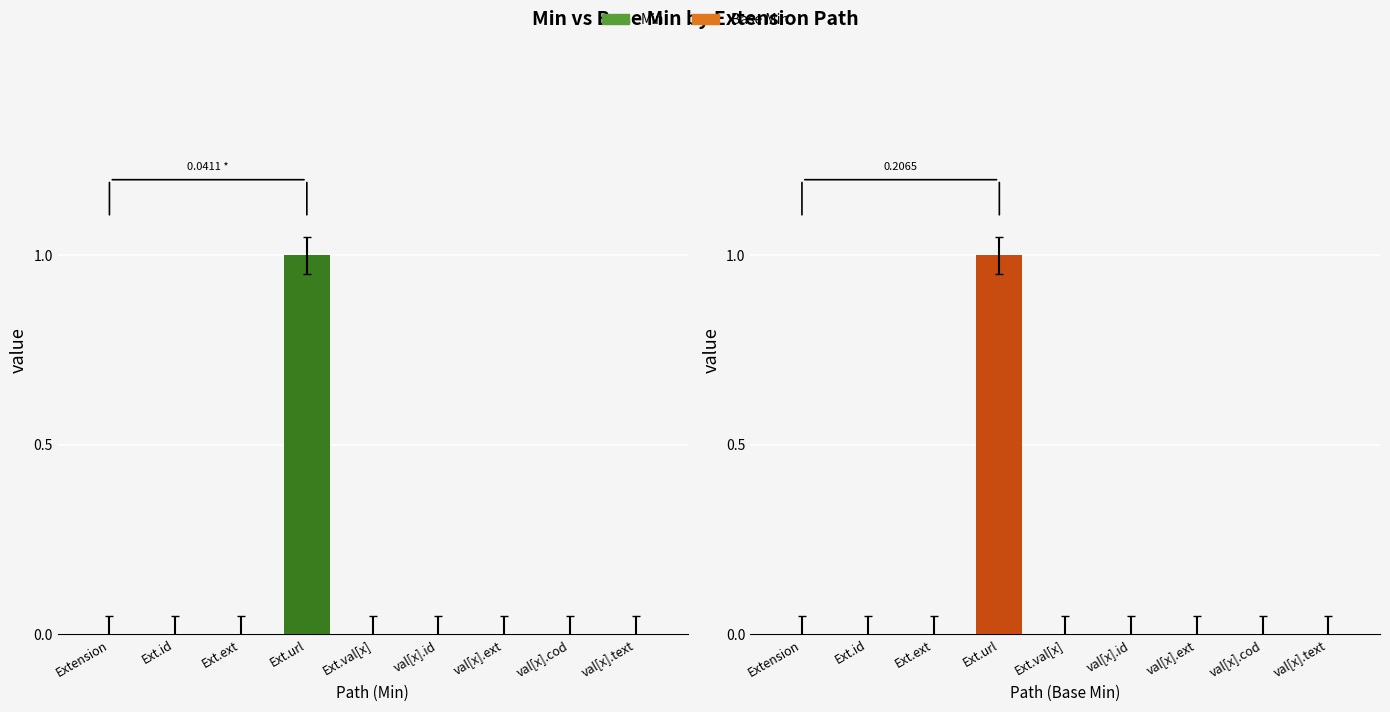

Reading left to right, what are all the values shown in this chart?

Min: Extension=0	Ext.id=0	Ext.ext=0	Ext.url=1	Ext.val[x]=0	val[x].id=0	val[x].ext=0	val[x].cod=0	val[x].text=0
Base Min: Extension=0	Ext.id=0	Ext.ext=0	Ext.url=1	Ext.val[x]=0	val[x].id=0	val[x].ext=0	val[x].cod=0	val[x].text=0